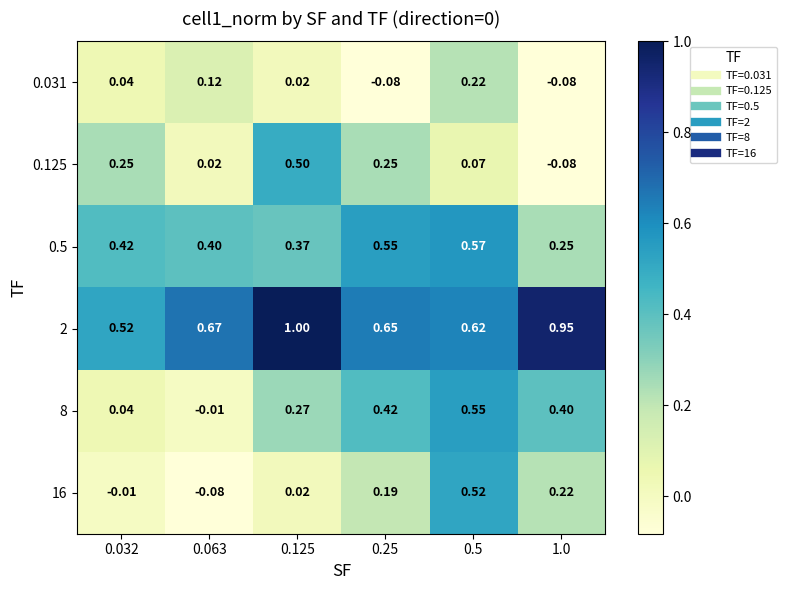

Which label corresponds to the largest value in the chart?

0.125